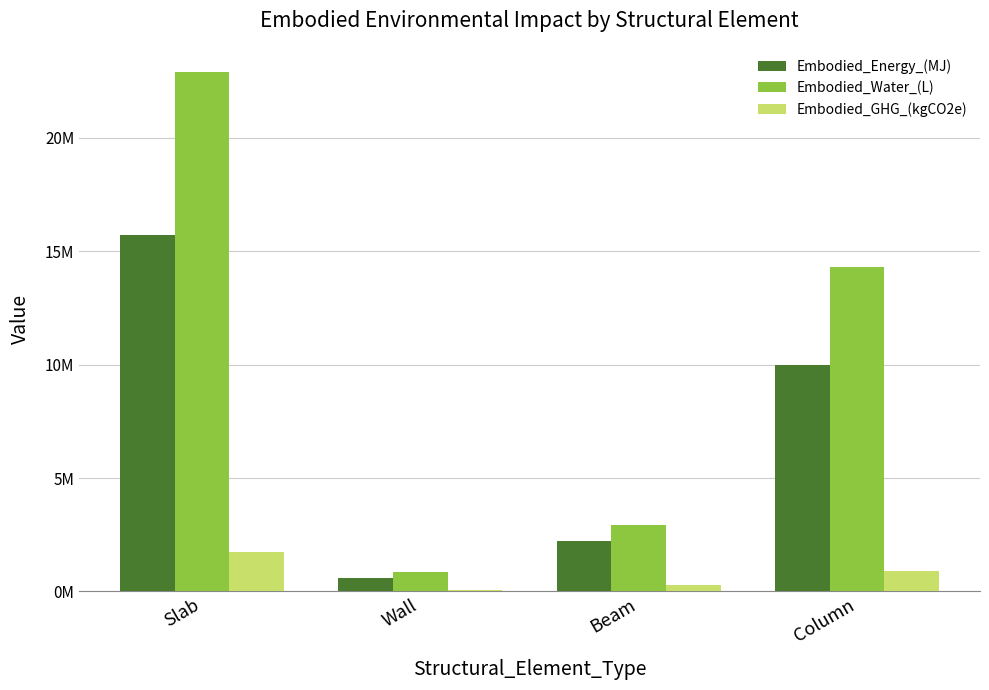

What are all the series names shown in the legend?

Embodied_Energy_(MJ), Embodied_Water_(L), Embodied_GHG_(kgCO2e)